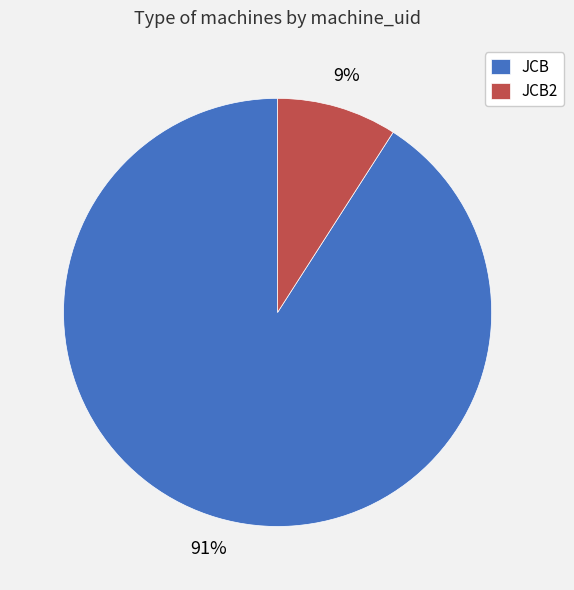

Which has a higher value, JCB or JCB2?

JCB